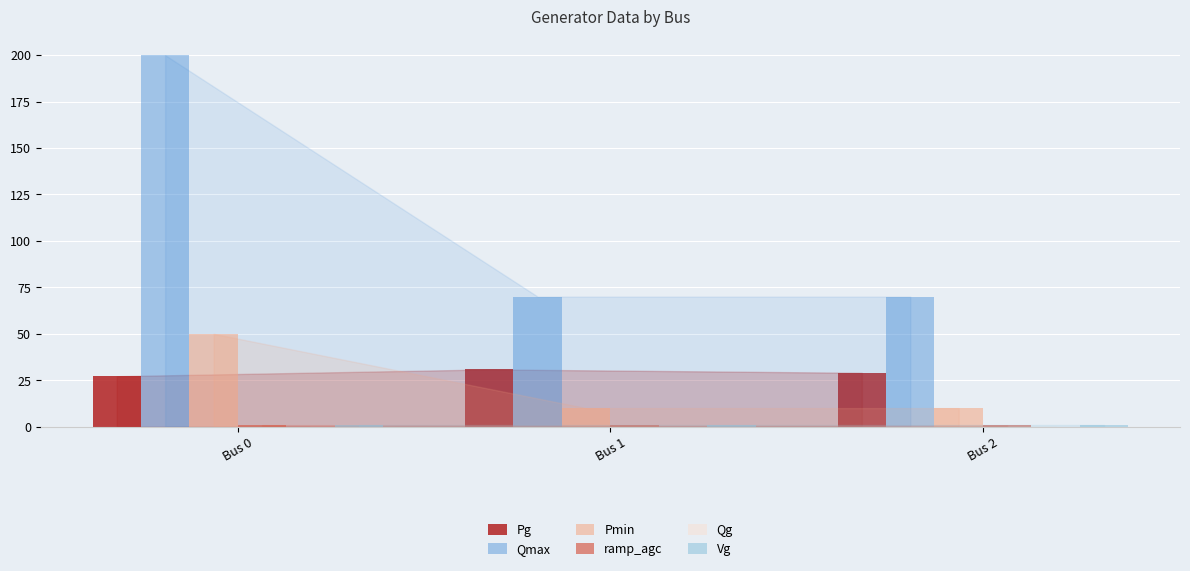

Between Bus 0 and Bus 1, which series saw the biggest shift?

Qmax